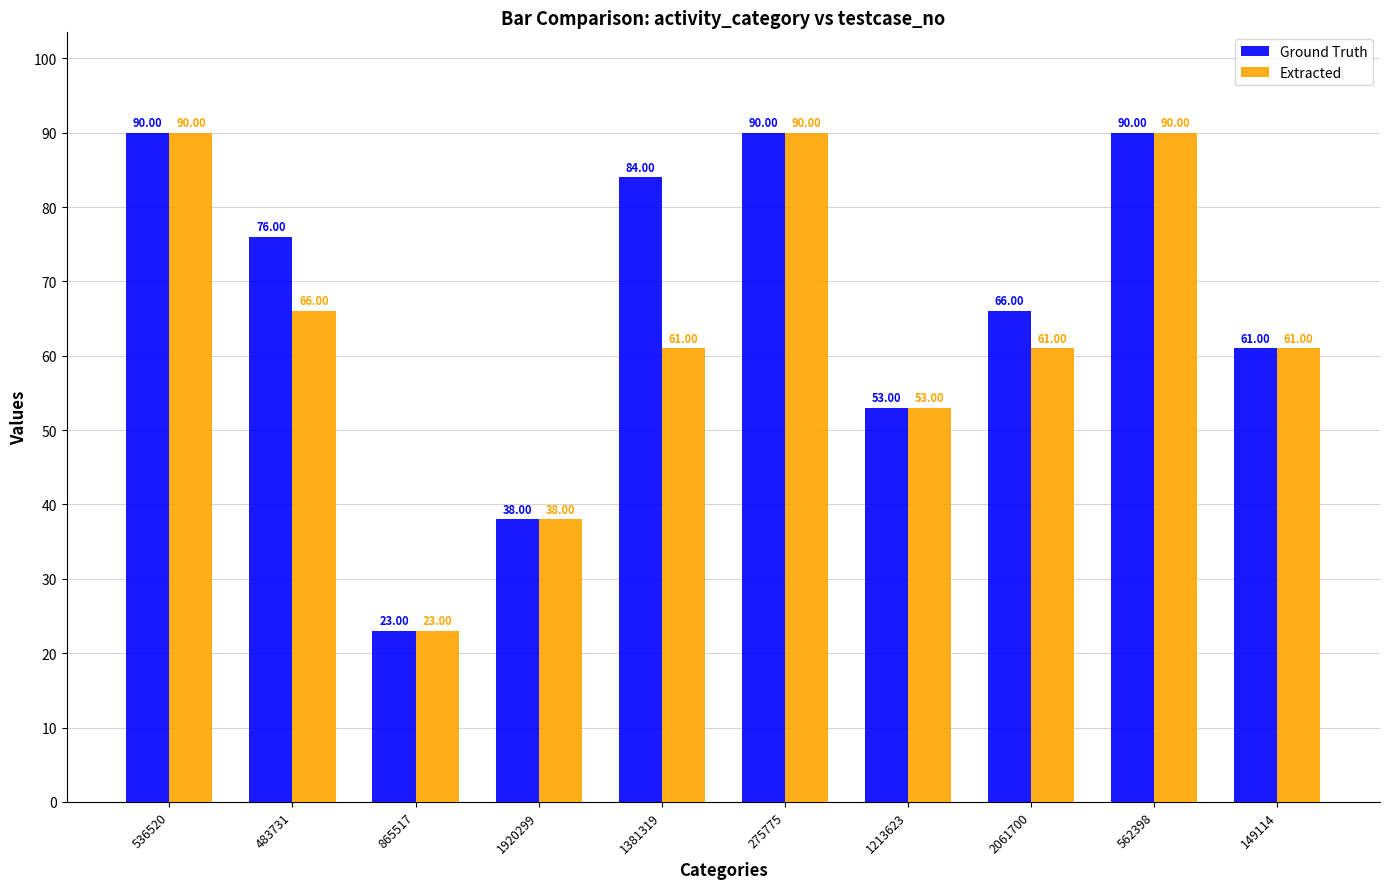

Rank the series by their average value, from lowest to highest.

Extracted, Ground Truth